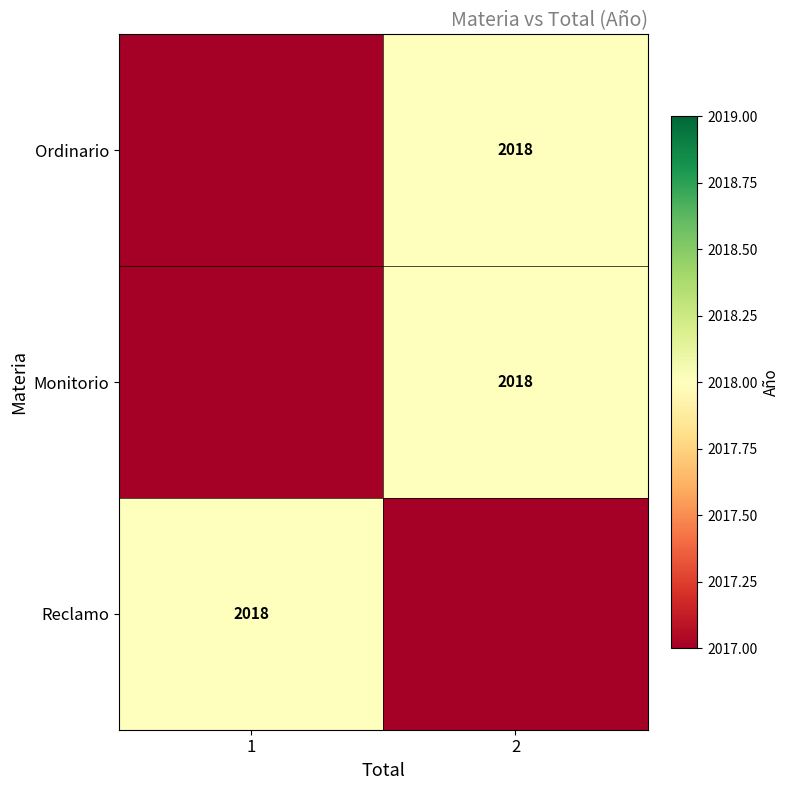

Is it true that Monitorio equals 2898 at 2?

False